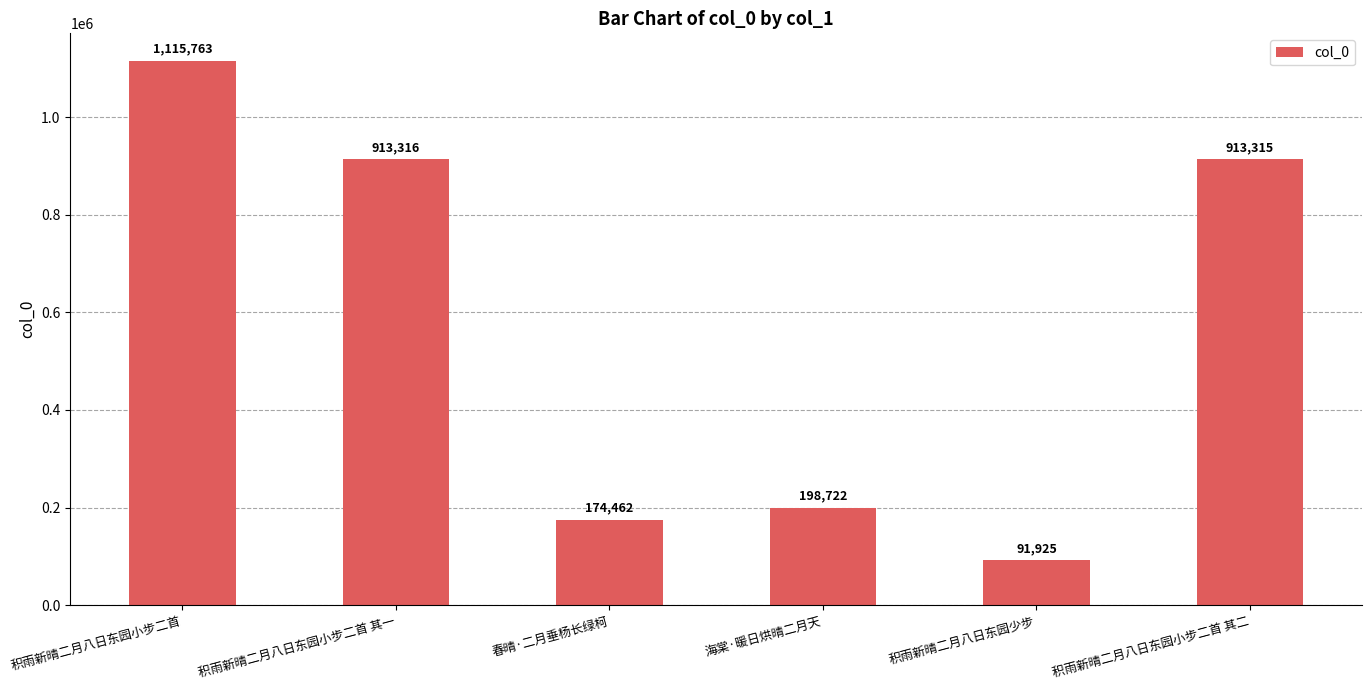

How many bars are there in total?

6